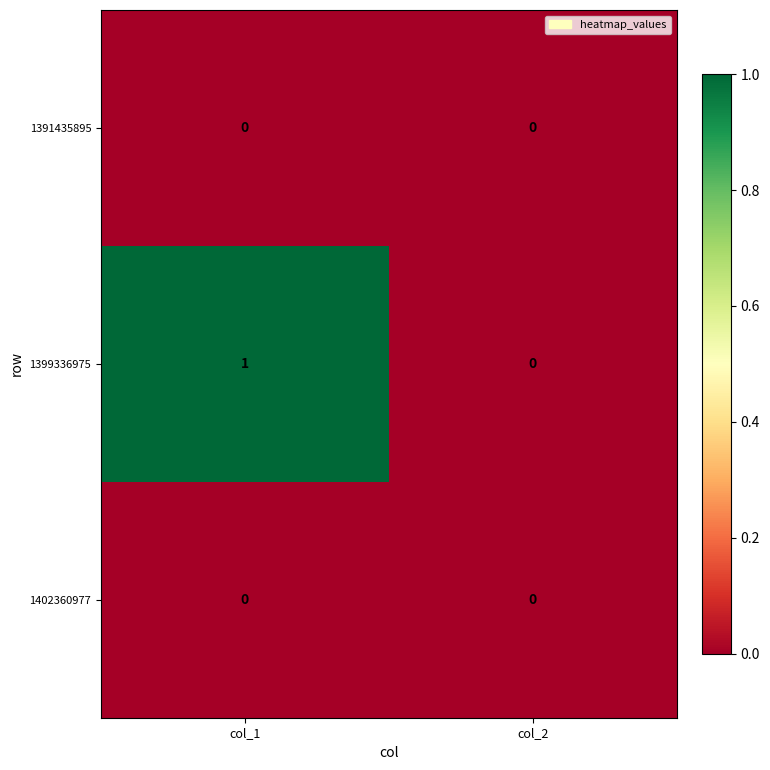

How many categories are shown in the chart?

2